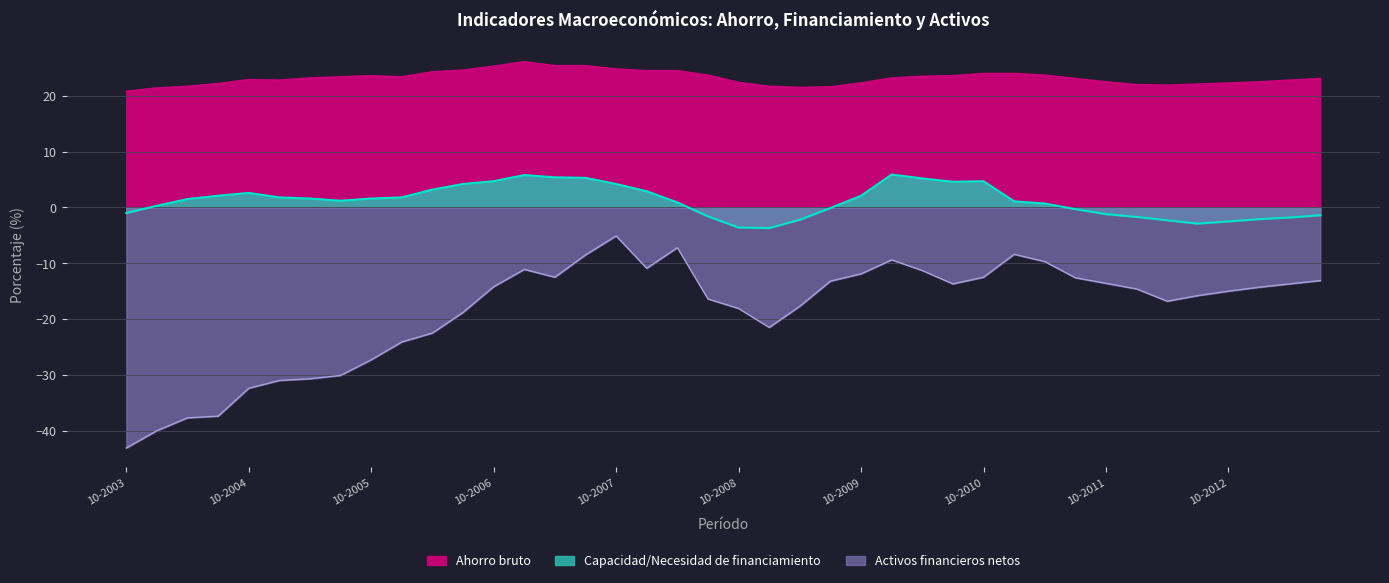

How many values in the Activos financieros netos series are below -14?

22